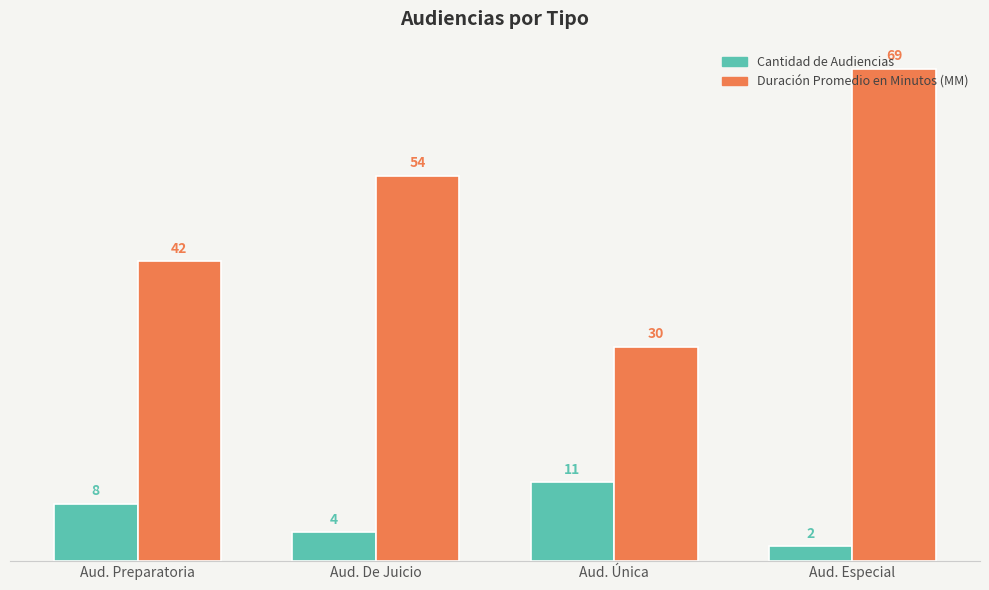

At Aud. Preparatoria, list the series in order from largest to smallest.

Duración Promedio en Minutos (MM), Cantidad de Audiencias